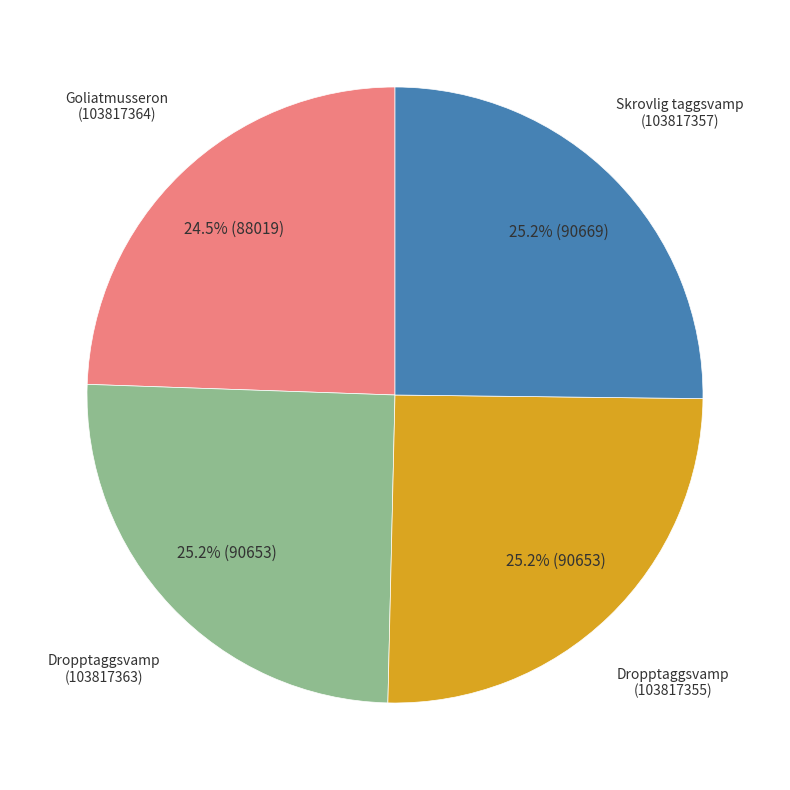

Does any single category account for the majority?

No